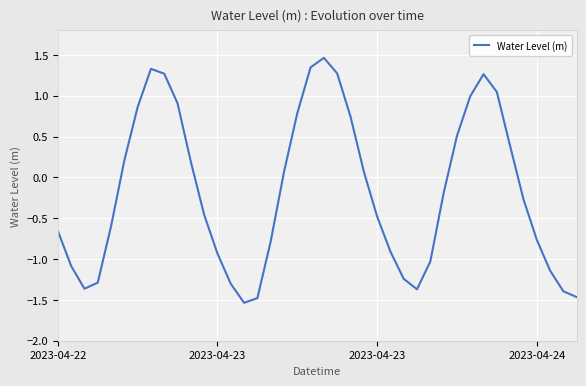

What is the greatest value displayed?

1.5